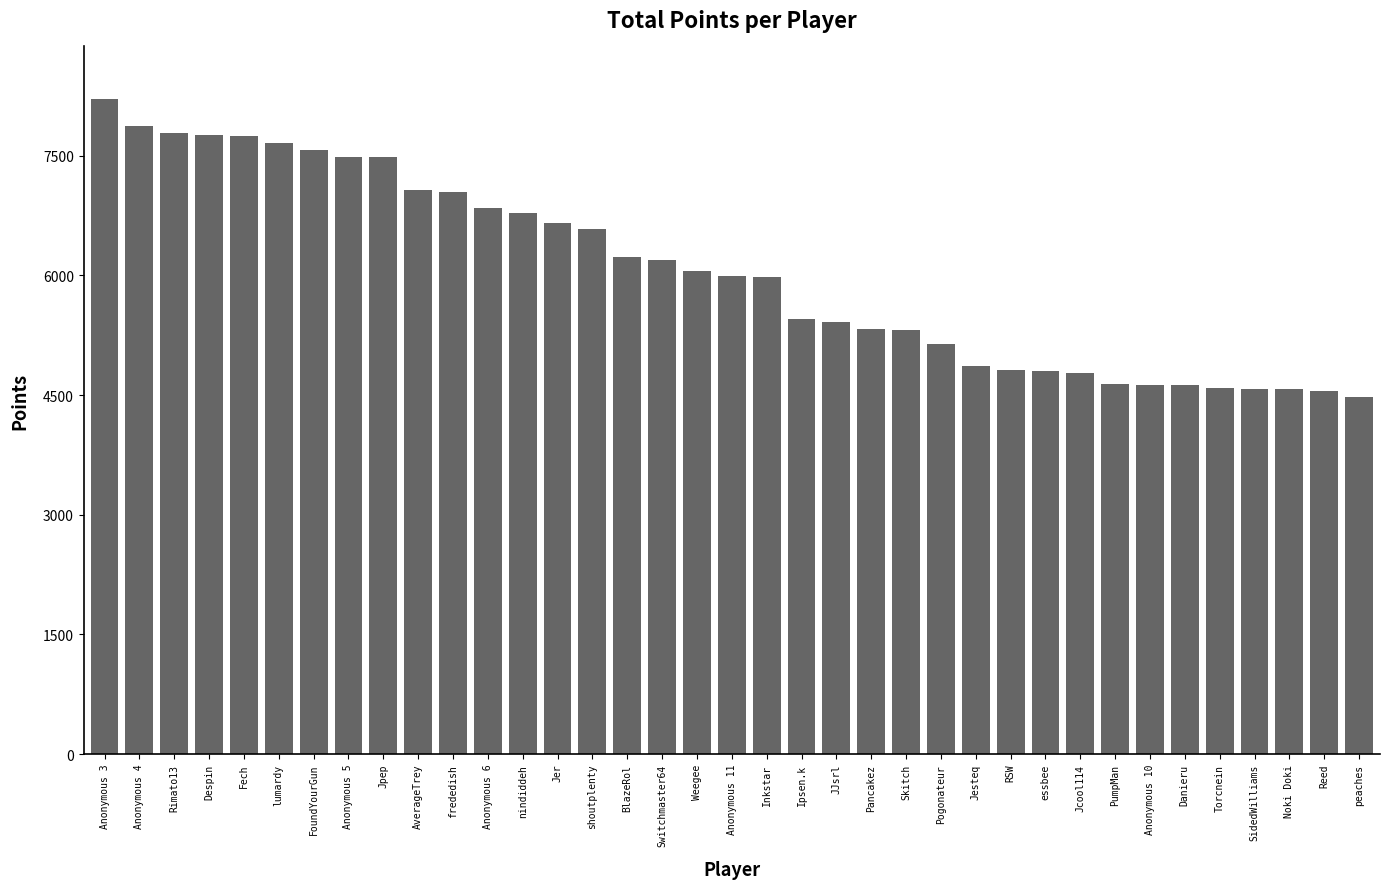

What is the ratio of the value at Reed to the value at Danieru?

1.0